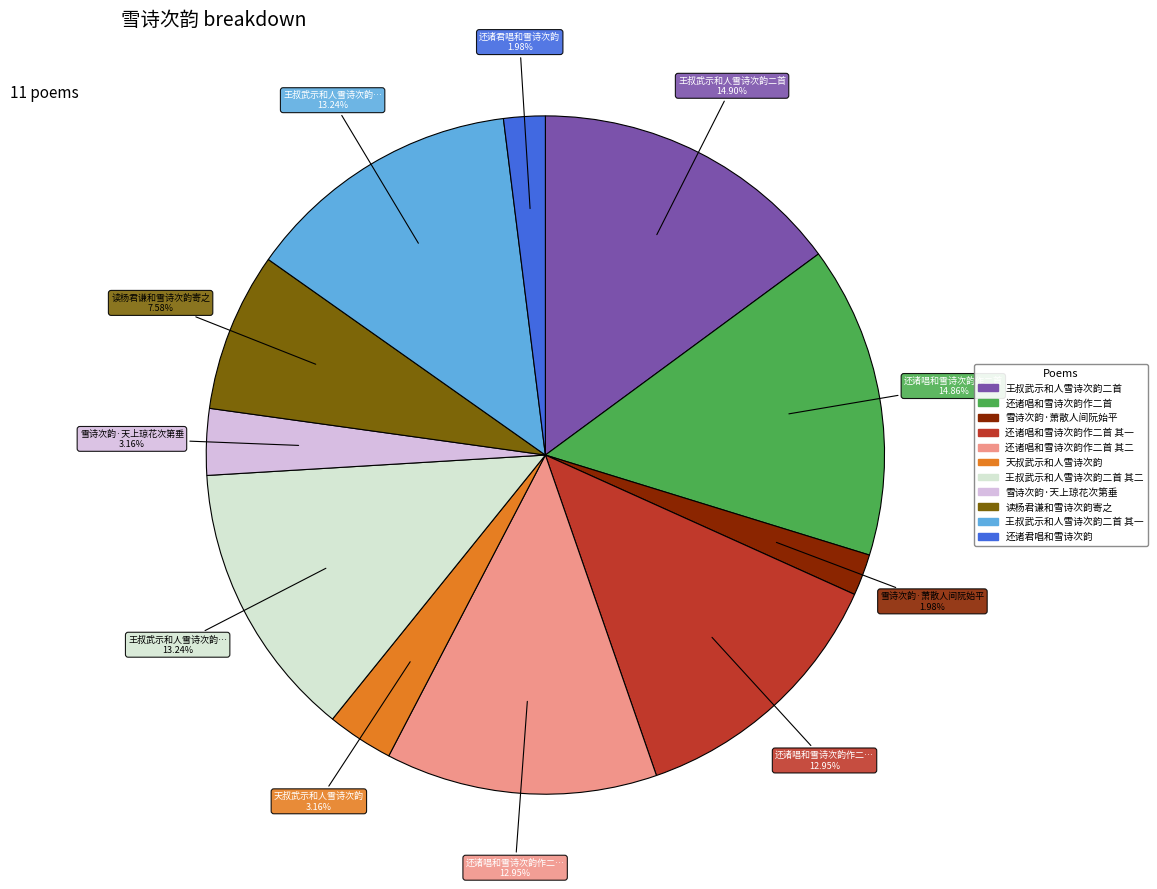

Is there a majority slice in this chart?

No